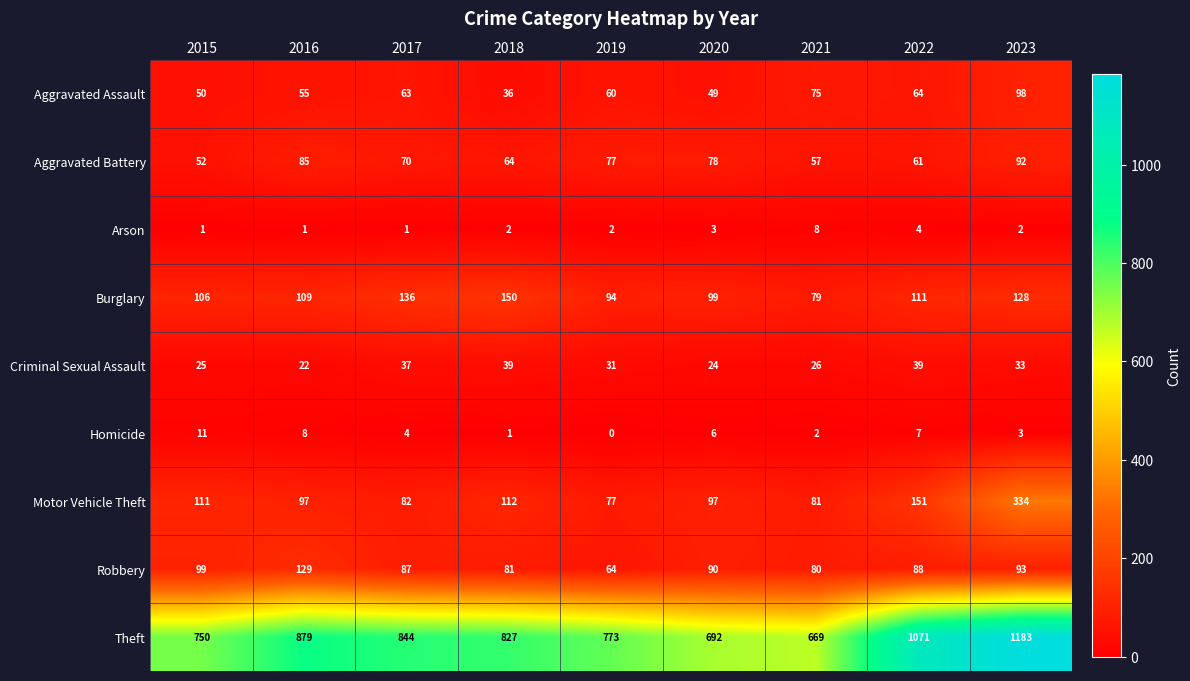

True or false: Motor Vehicle Theft has a value of 81 at 2021.

True